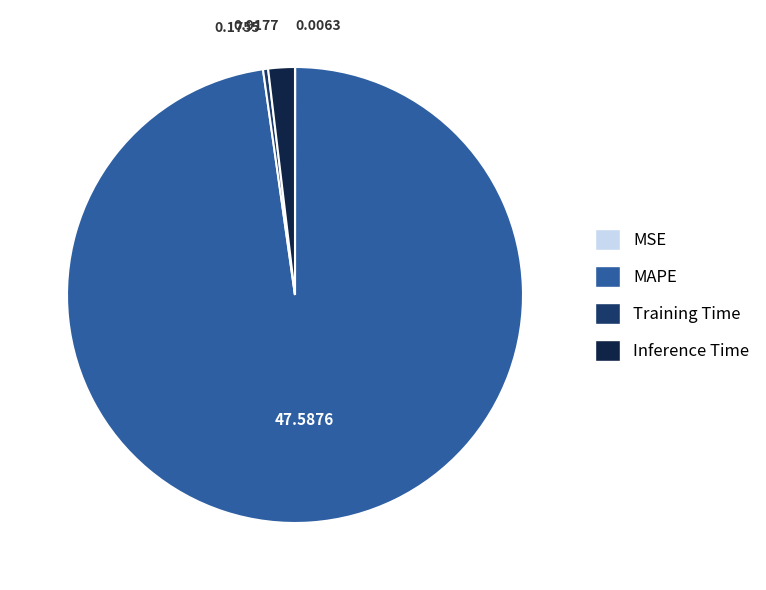

Which slice is the largest?

MAPE